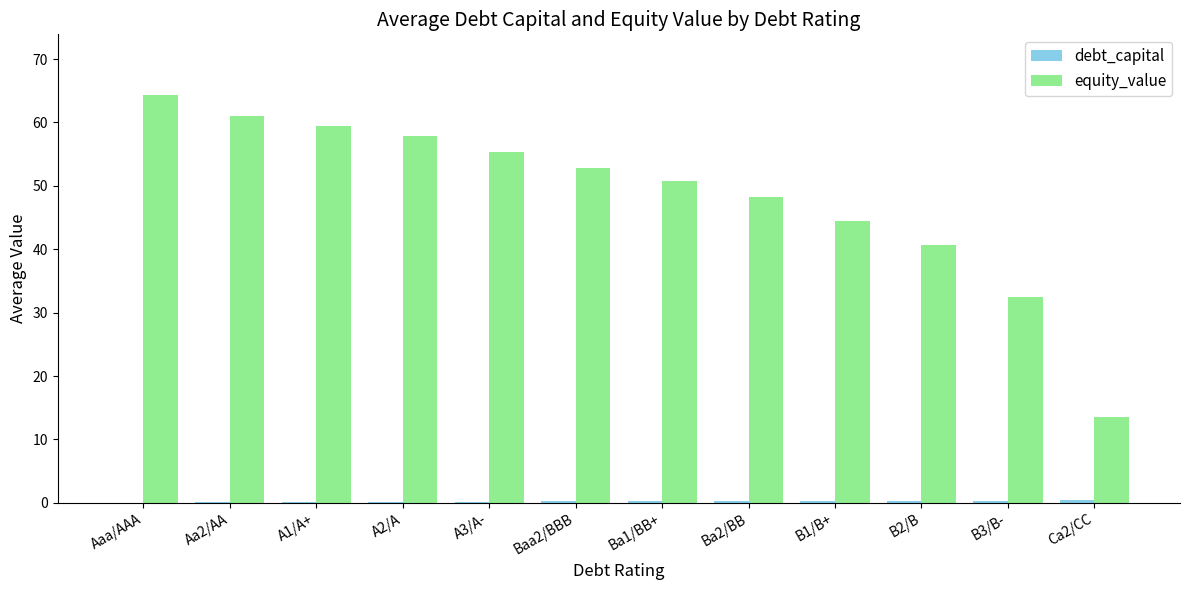

Which series has the largest total across all categories?

equity_value